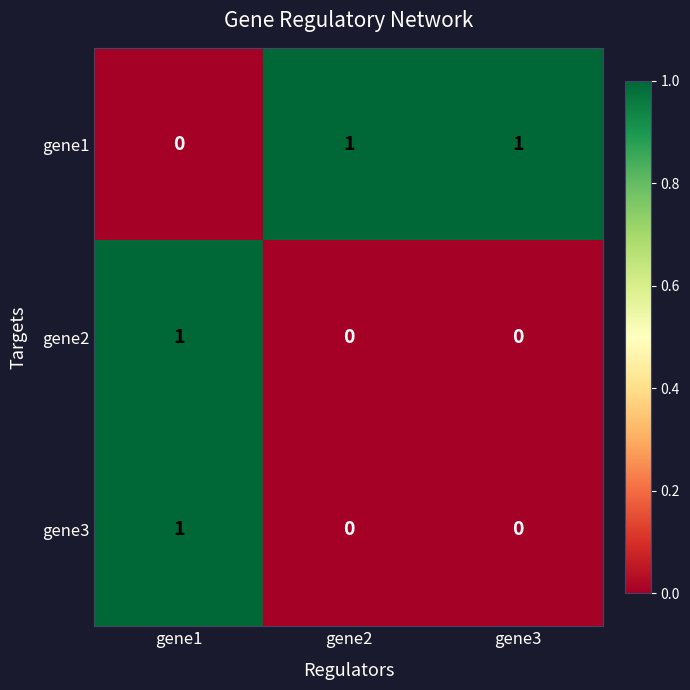

Reading left to right, extract all data points from this chart.

gene1: 0	1	1
gene2: 1	0	0
gene3: 1	0	0